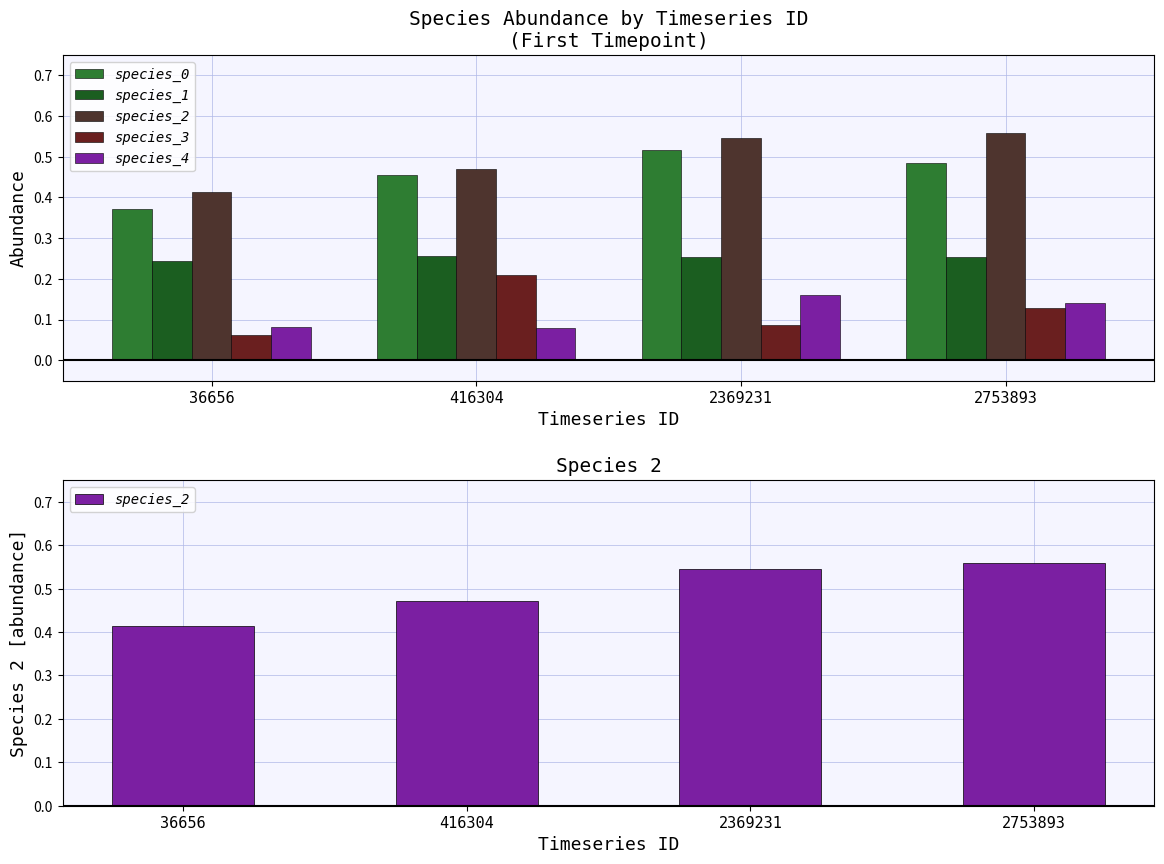

How many species_0 values are between 0 and 1?

4